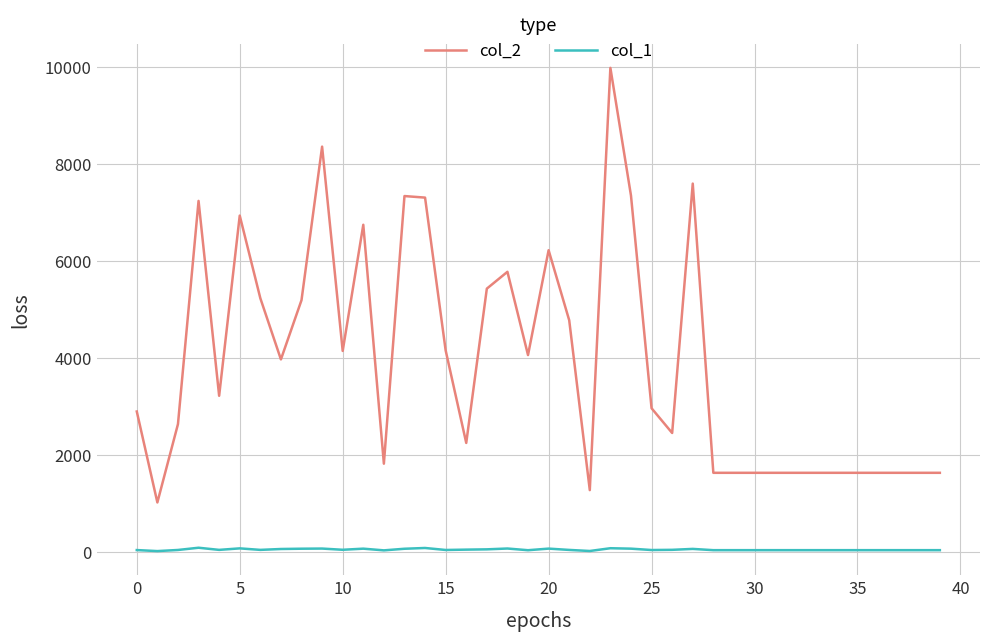

Which series has the widest spread of values?

col_2